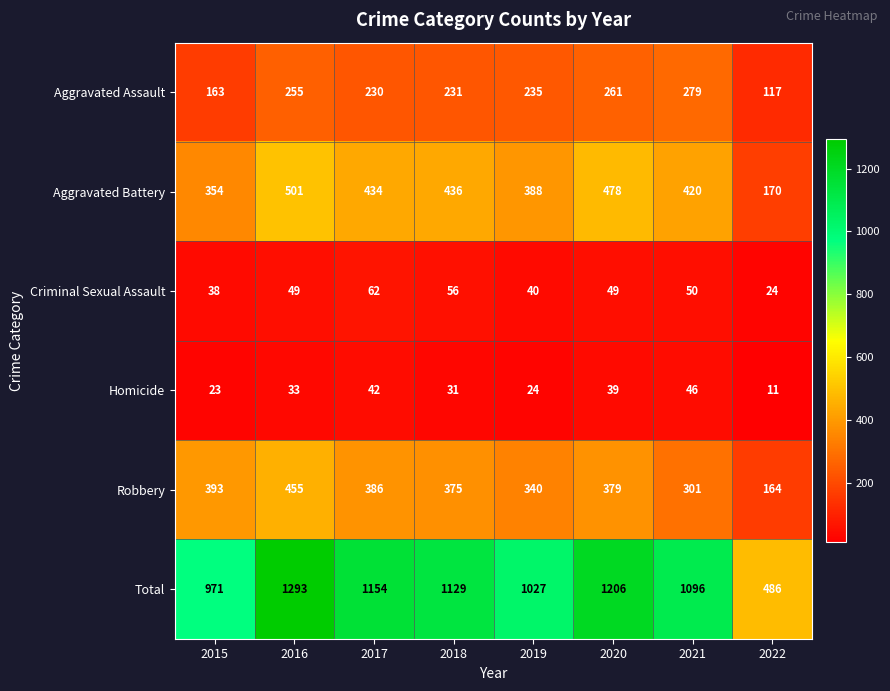

What value does the Total series have at 2019, to the nearest 100?

1000